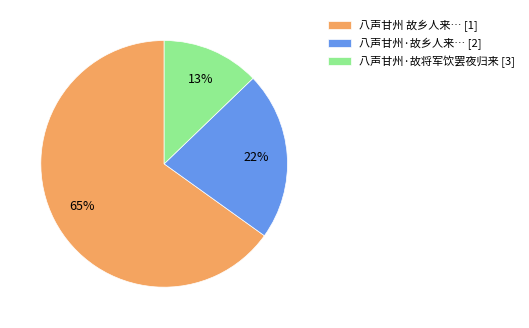

Which has a higher value, 八声甘州 故乡人来… [1] or 八声甘州·故乡人来… [2]?

八声甘州 故乡人来… [1]